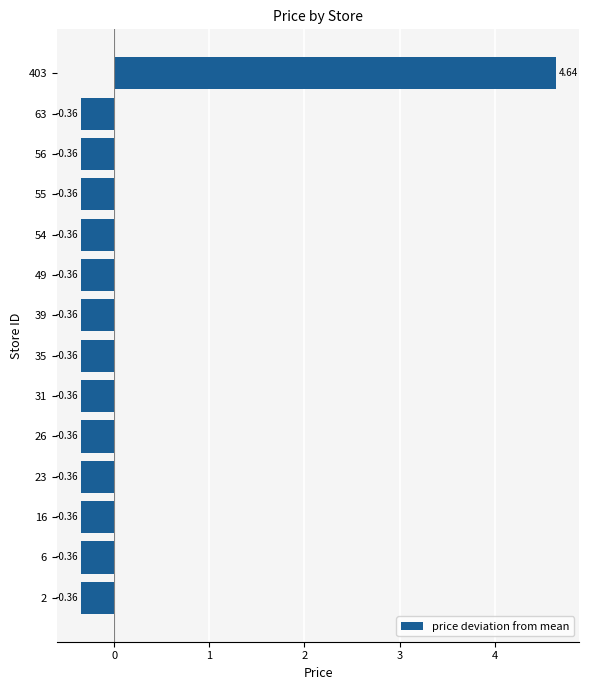

What is the difference between the values at 403 and 49?

5.0